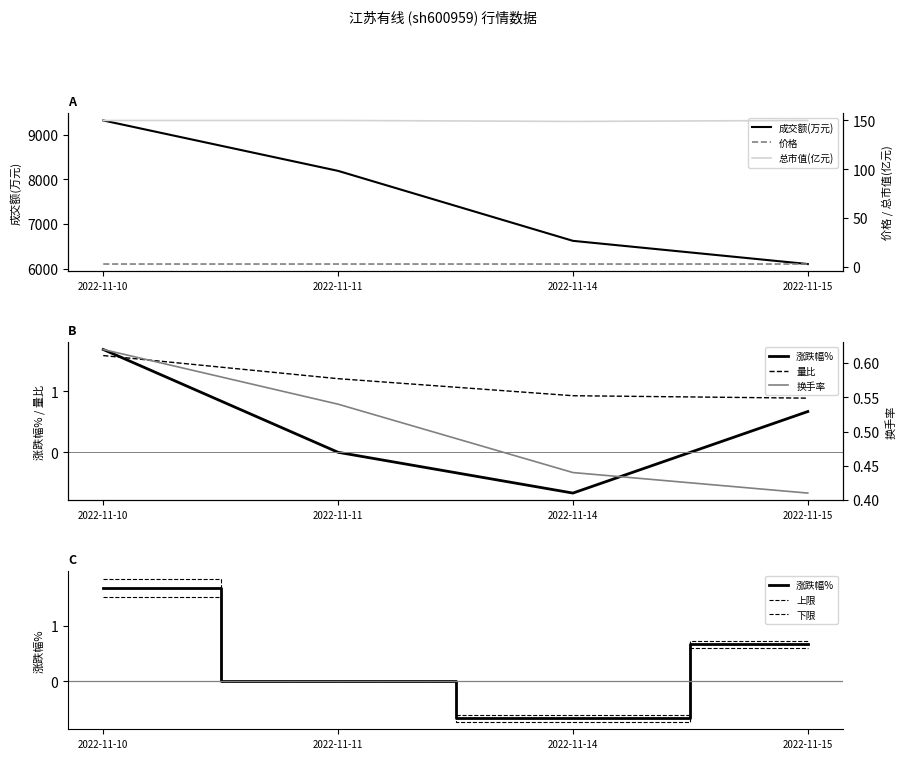

How many values in the 涨跌幅% series are below 0?

1